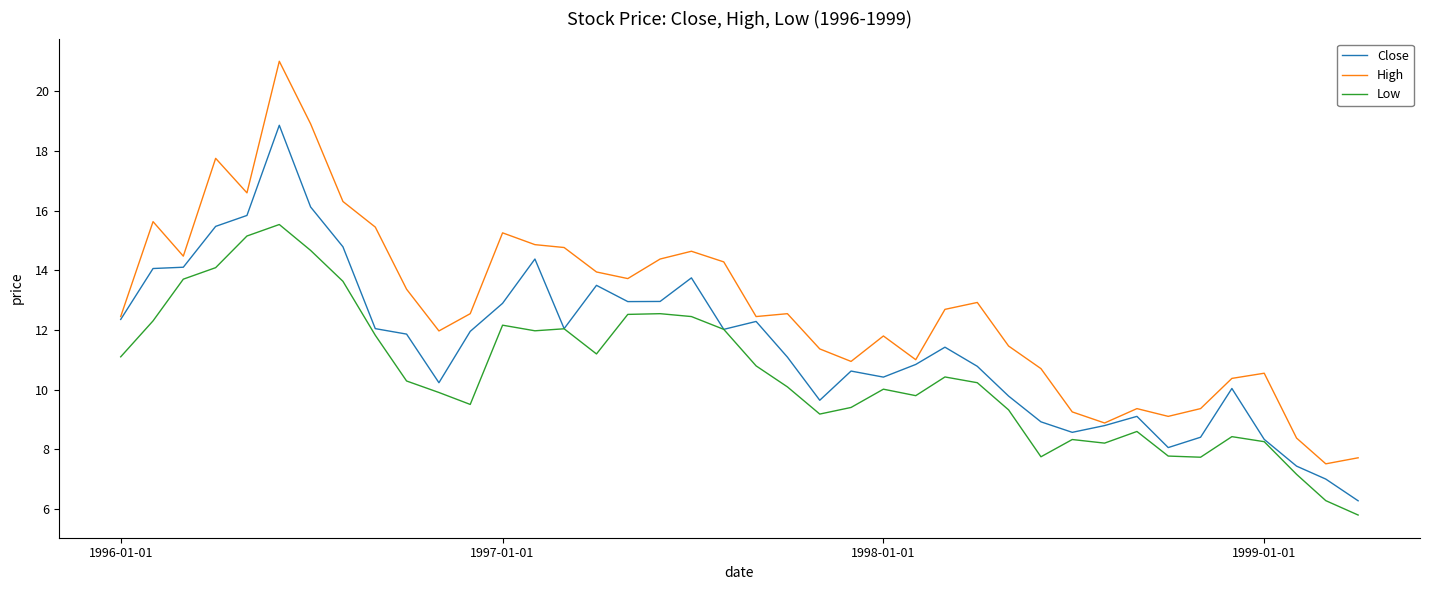

How many lines are shown in the chart?

3